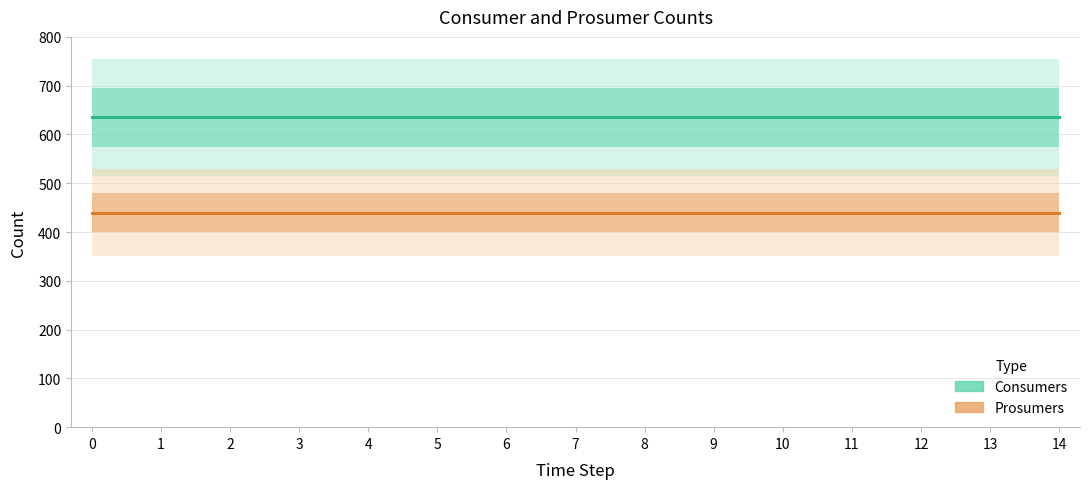

Is the value of Consumers at 10 greater than the value of Prosumers at 3?

Yes